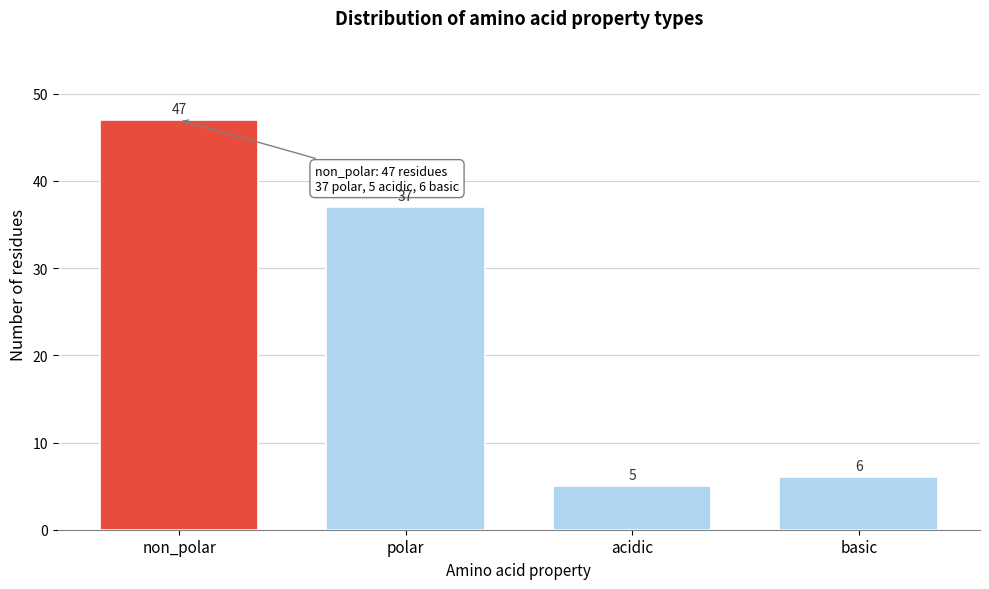

Reading left to right, what are all the values shown in this chart?

non_polar=47	polar=37	acidic=5	basic=6